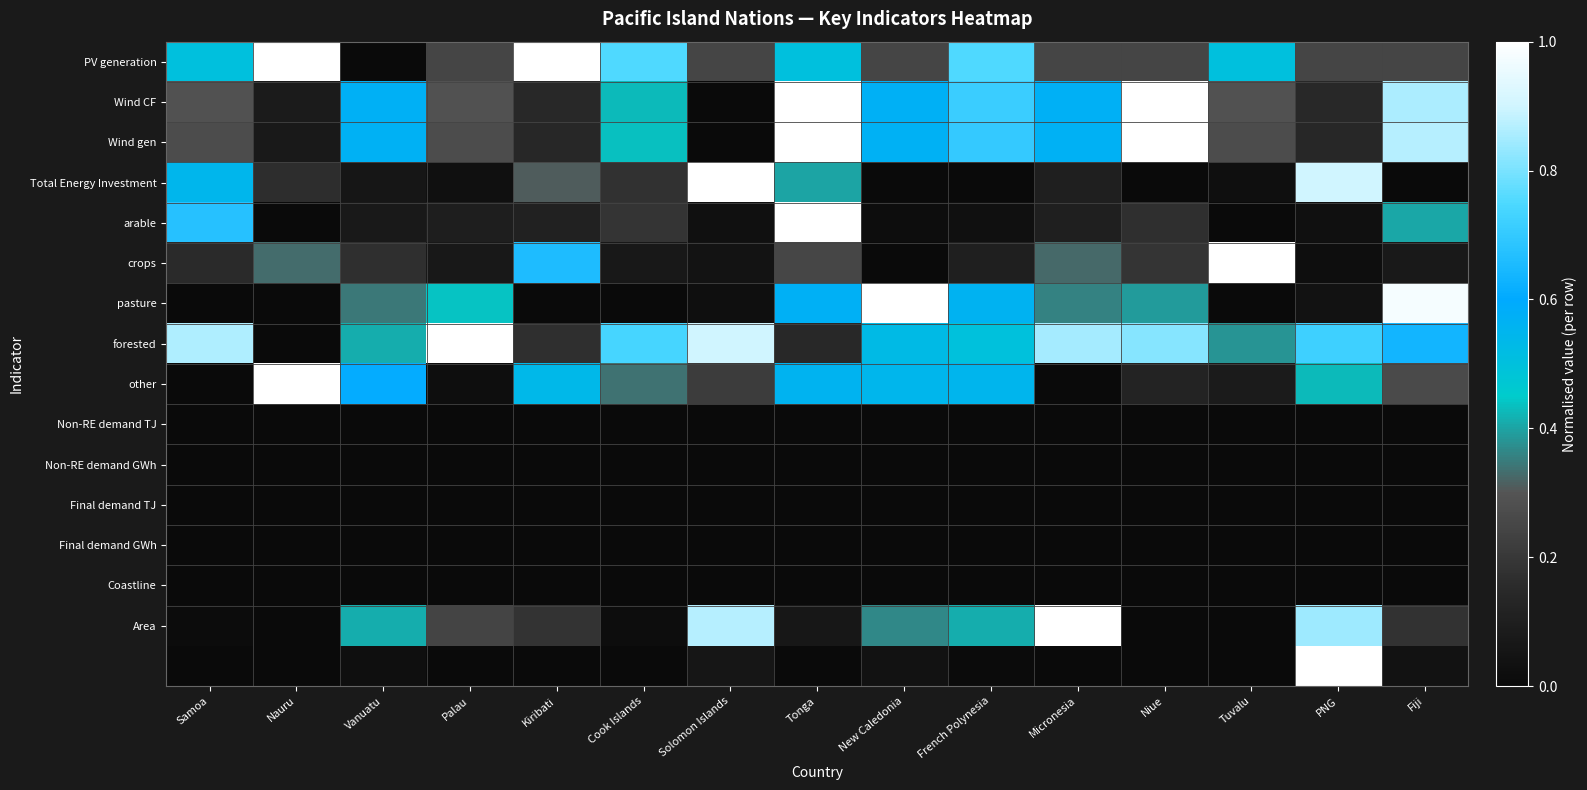

How many data points does each series have?

15